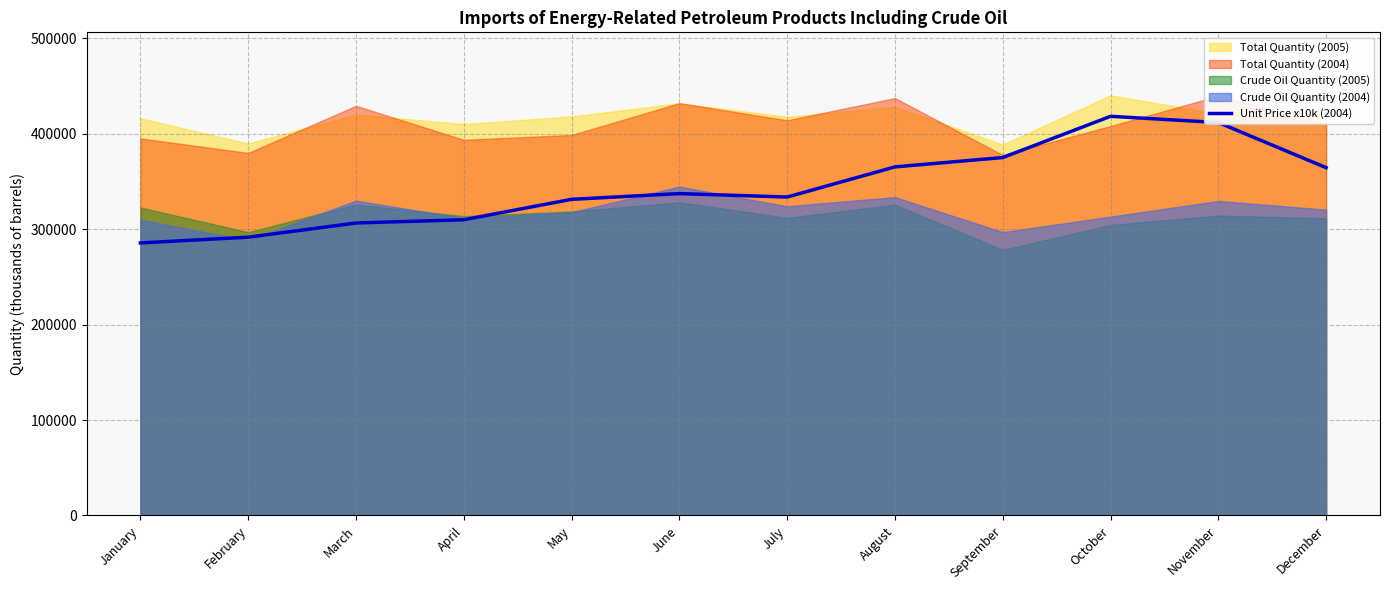

Does the chart have visible grid lines?

Yes